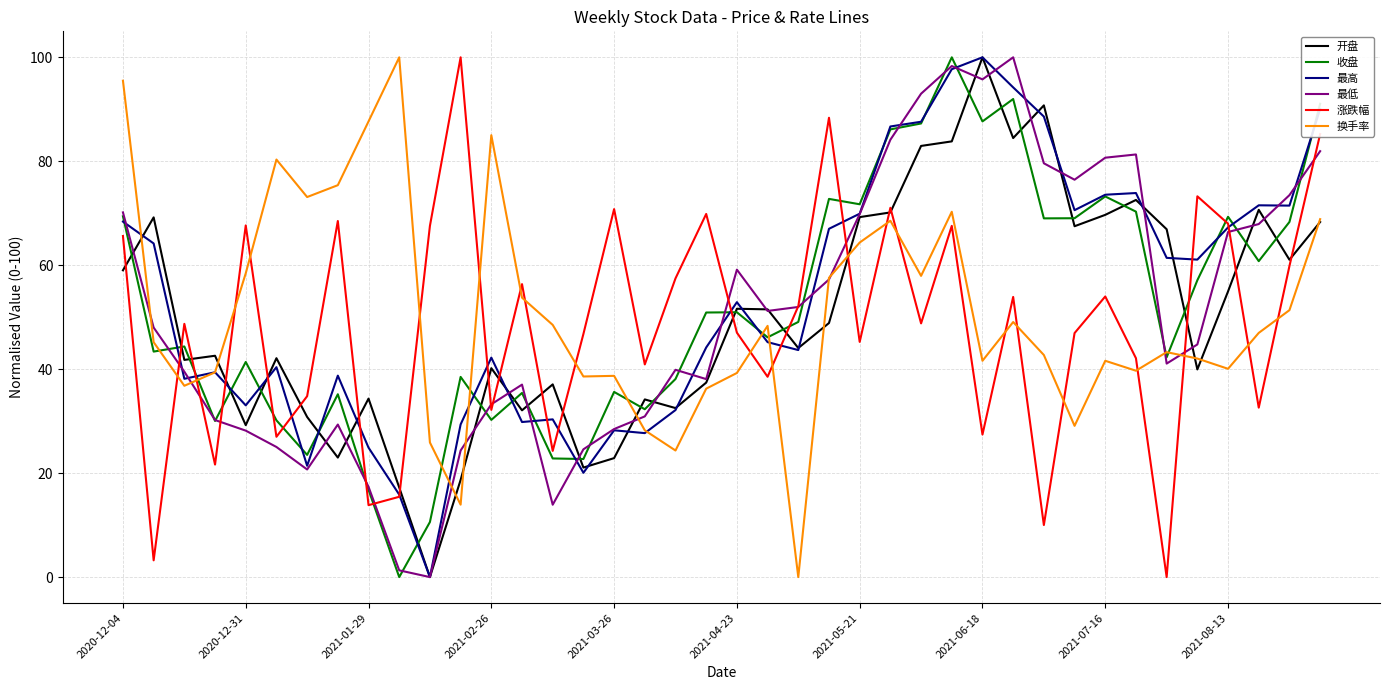

How many lines are shown in the chart?

6